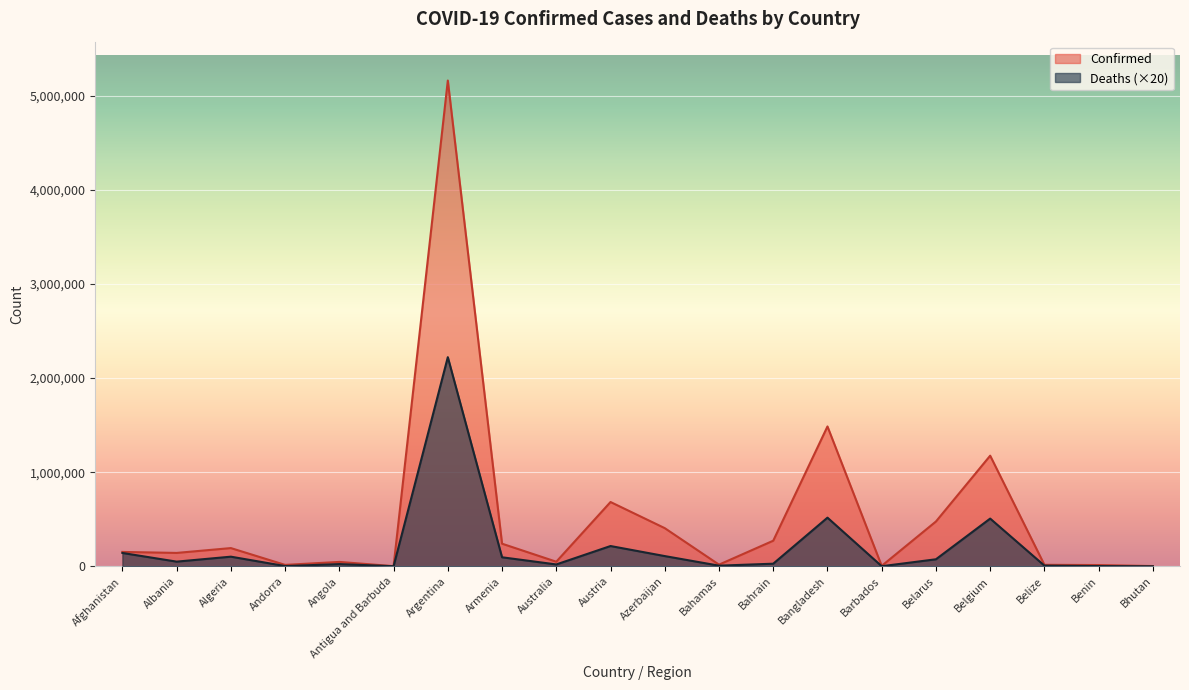

Which category has the lowest value across all series?

Bhutan